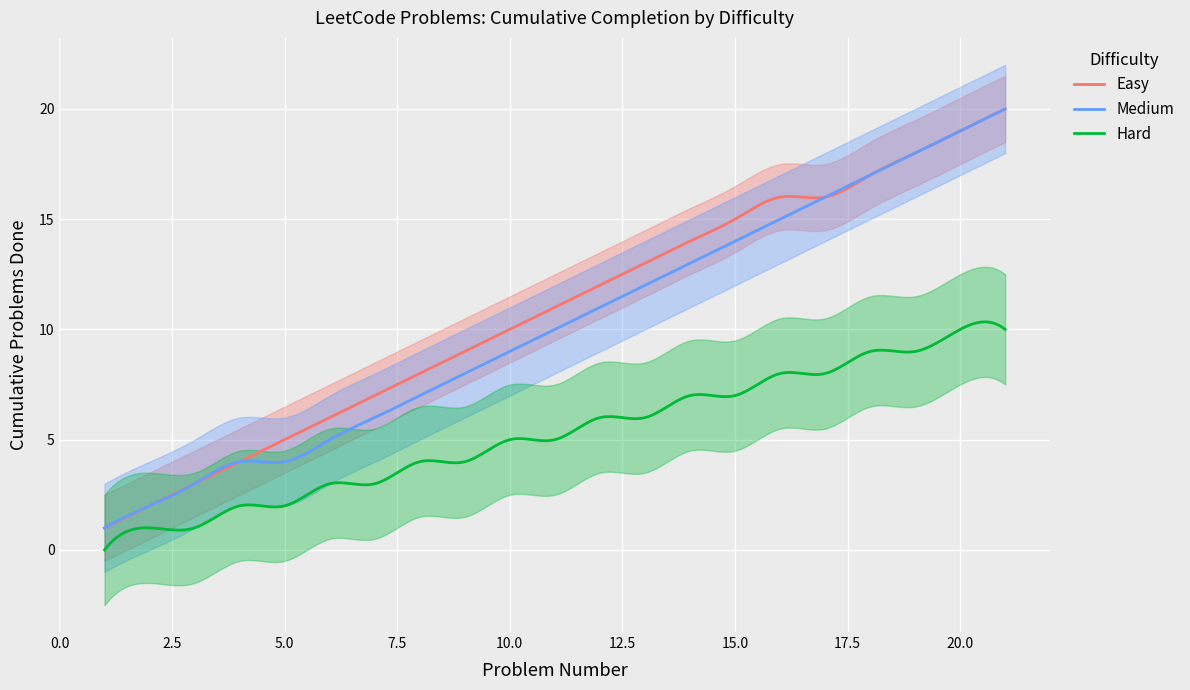

What is the sum of all Medium values?

3053.1